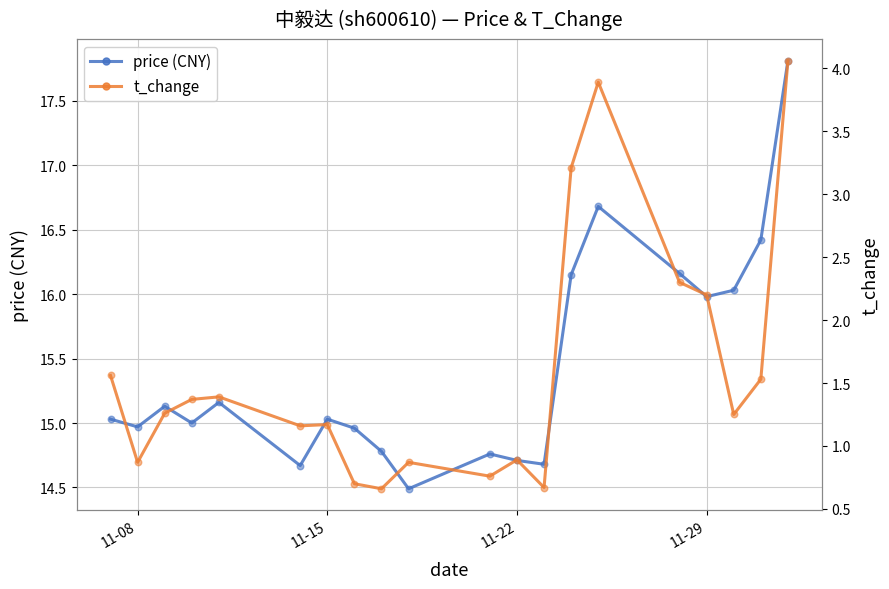

Which series reaches the minimum Y coordinate?

t_change